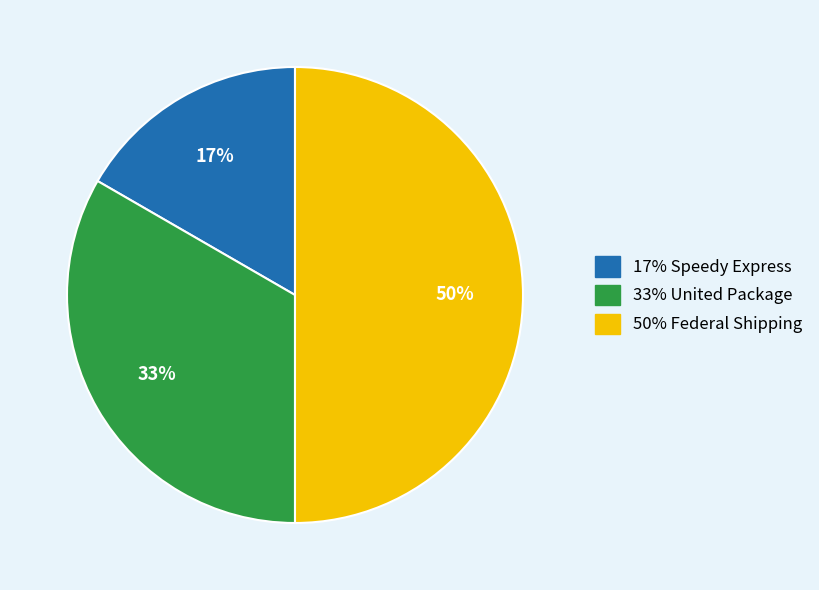

To the nearest percent, what is the difference between the largest and smallest slice percentages?

33%